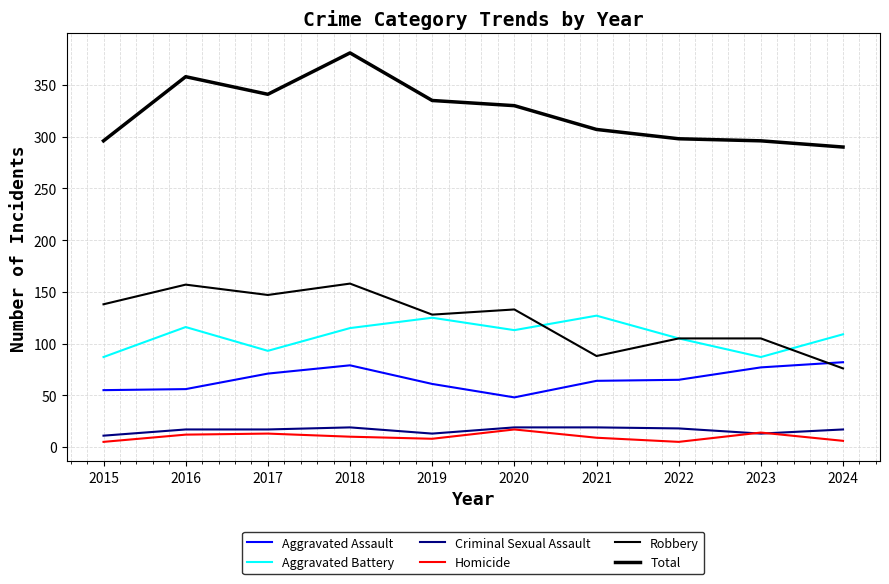

Does the chart display data point markers on the line(s)?

No